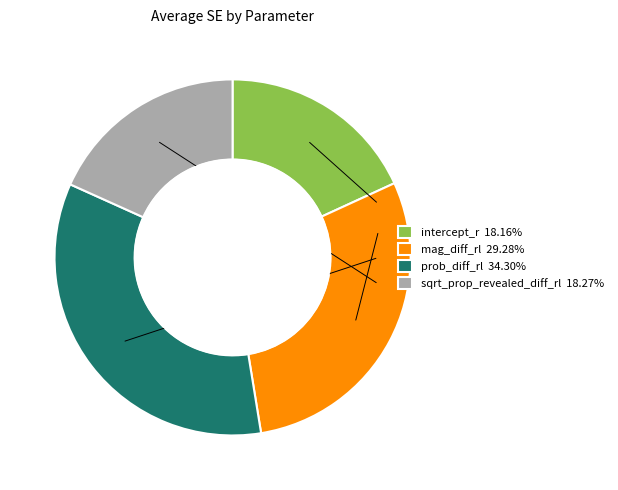

Count the number of slices in the pie.

4